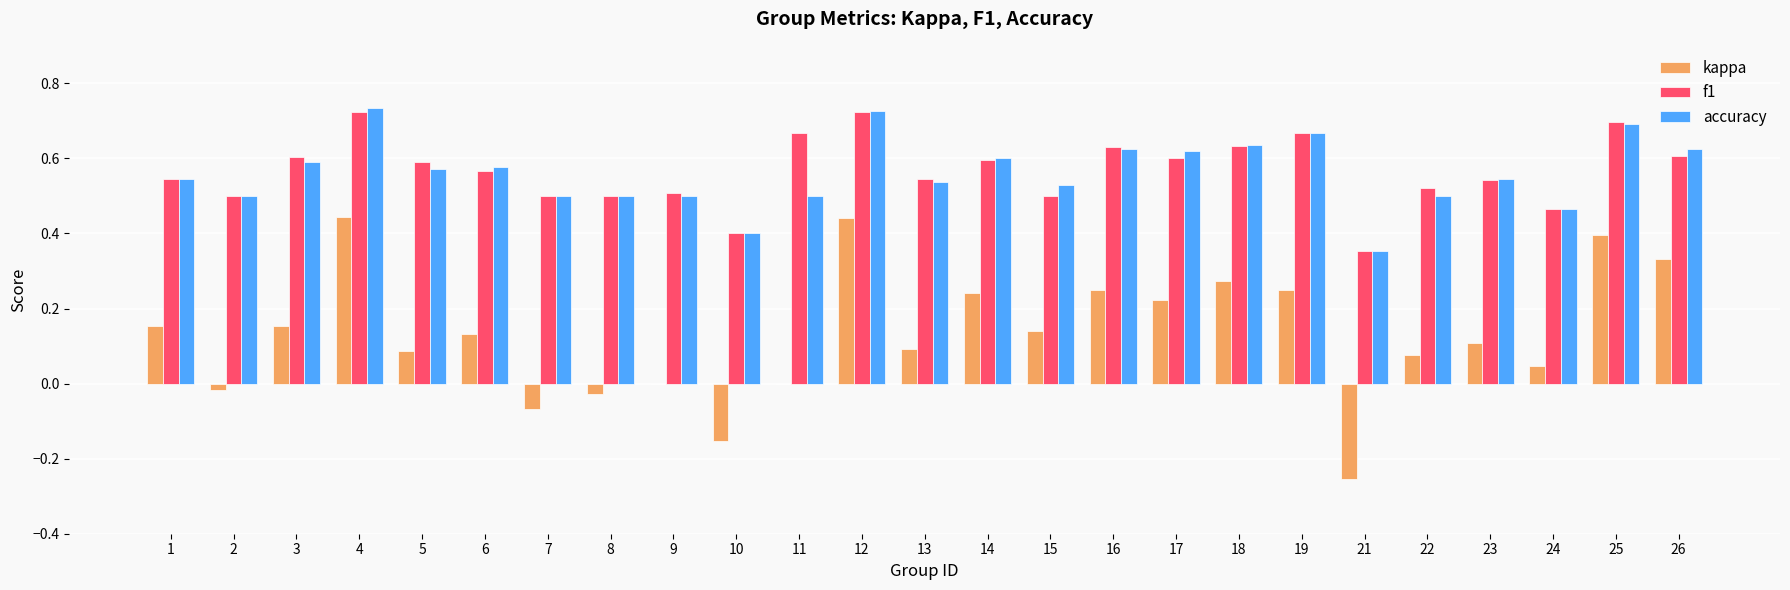

What is the sum of all f1 values?

14.2